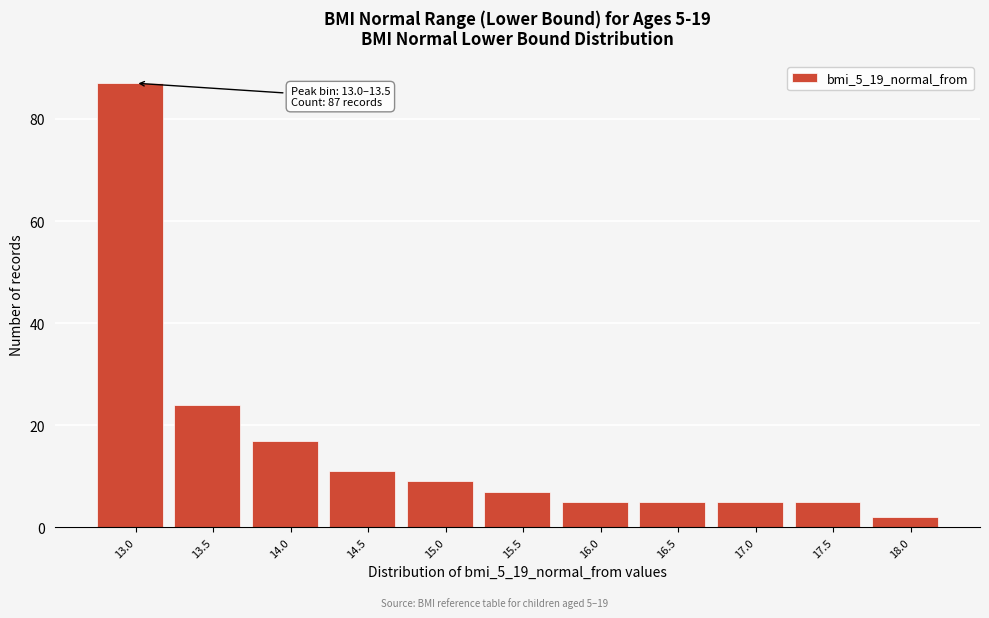

Reading left to right, extract all data points from this chart.

87	24	17	11	9	7	5	5	5	5	2